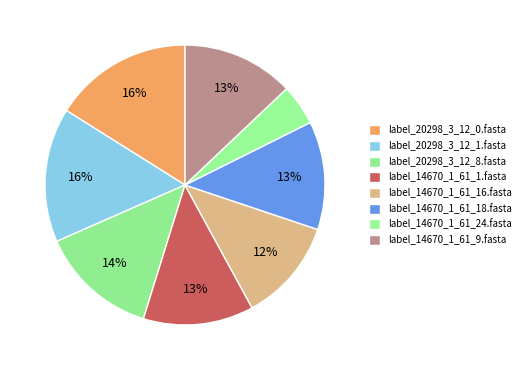

How many segments does this pie chart have?

8